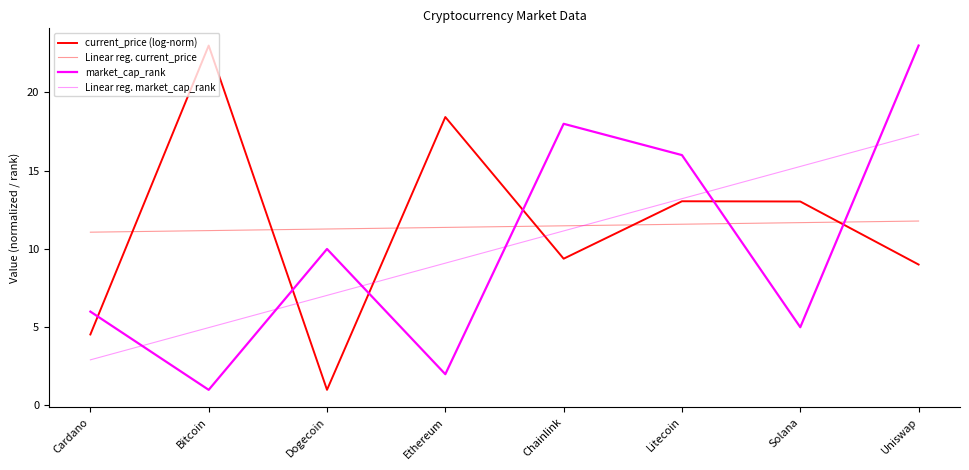

How many lines are shown in the chart?

4